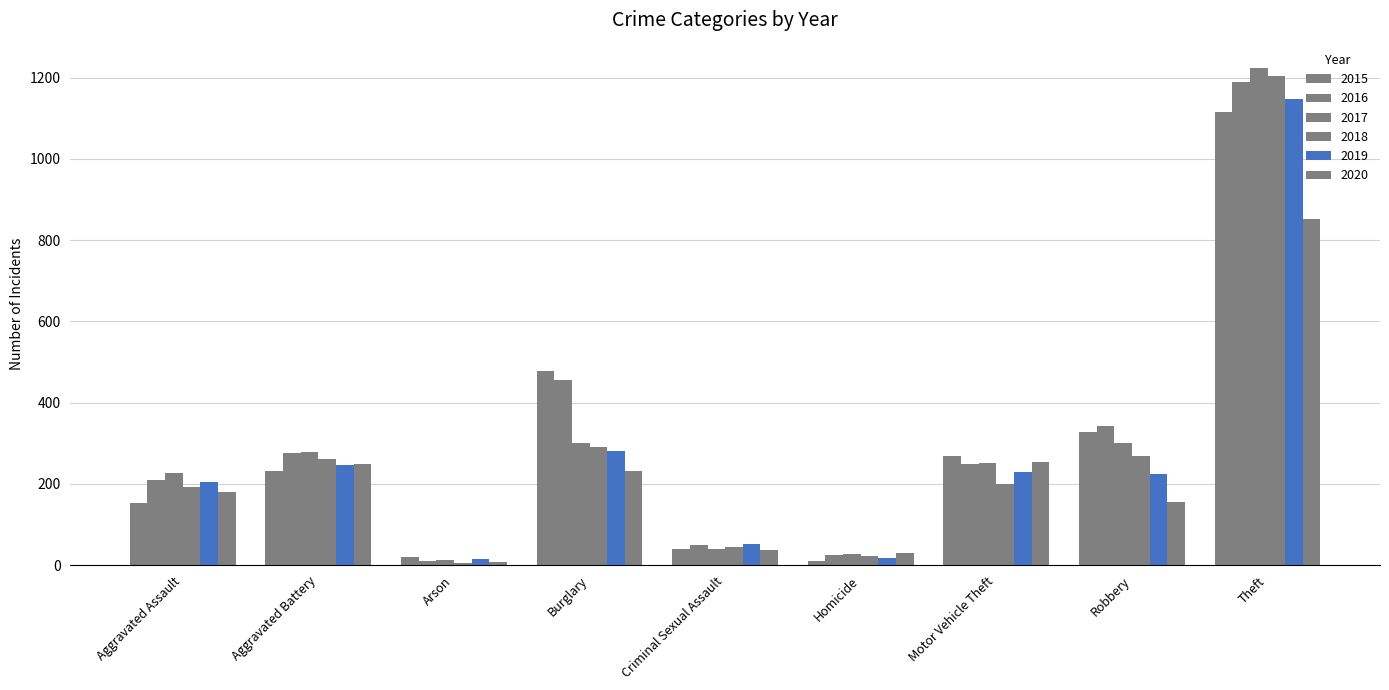

Reading left to right, transcribe all the data shown in this chart.

2015: Aggravated Assault=153	Aggravated Battery=233	Arson=20	Burglary=478	Criminal Sexual Assault=41	Homicide=11	Motor Vehicle Theft=269	Robbery=327	Theft=1115
2016: Aggravated Assault=209	Aggravated Battery=275	Arson=11	Burglary=456	Criminal Sexual Assault=49	Homicide=25	Motor Vehicle Theft=250	Robbery=343	Theft=1190
2017: Aggravated Assault=228	Aggravated Battery=278	Arson=12	Burglary=300	Criminal Sexual Assault=39	Homicide=27	Motor Vehicle Theft=252	Robbery=301	Theft=1225
2018: Aggravated Assault=193	Aggravated Battery=261	Arson=6	Burglary=291	Criminal Sexual Assault=44	Homicide=23	Motor Vehicle Theft=201	Robbery=268	Theft=1203
2019: Aggravated Assault=204	Aggravated Battery=246	Arson=14	Burglary=280	Criminal Sexual Assault=51	Homicide=18	Motor Vehicle Theft=229	Robbery=224	Theft=1147
2020: Aggravated Assault=180	Aggravated Battery=250	Arson=9	Burglary=232	Criminal Sexual Assault=38	Homicide=31	Motor Vehicle Theft=255	Robbery=156	Theft=853